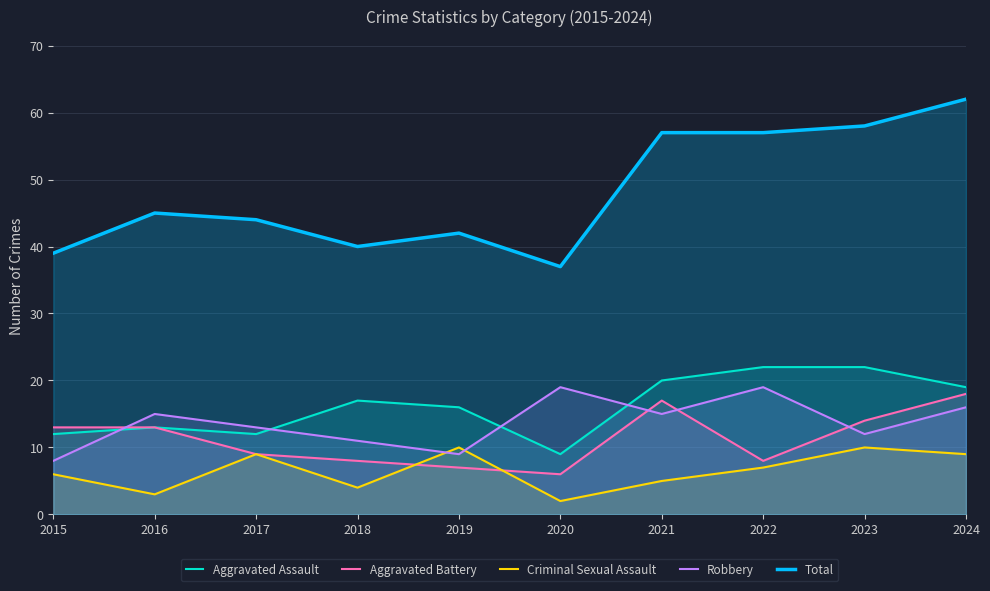

Between 2015 and 2020, which series saw the biggest shift?

Robbery